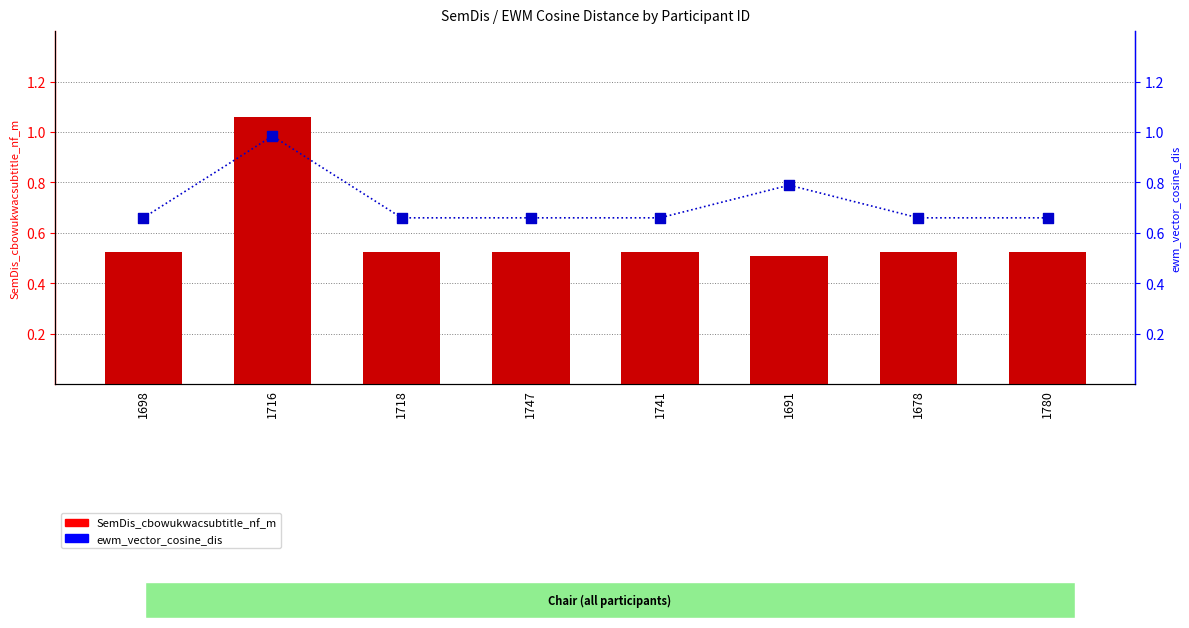

Which series reaches the maximum Y coordinate?

SemDis_cbowukwacsubtitle_nf_m